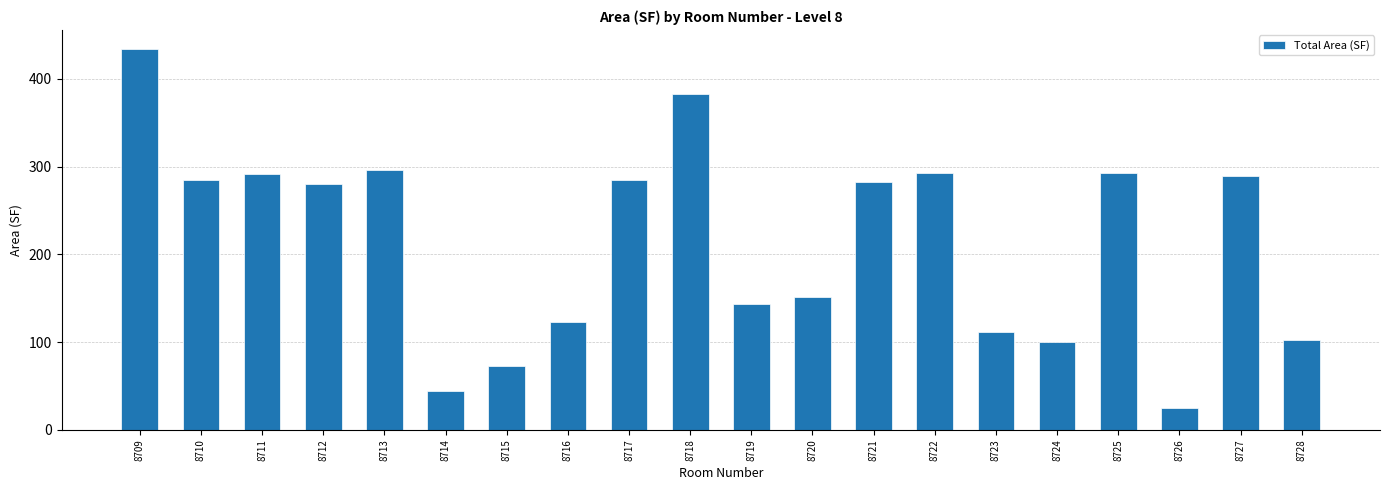

Is it true that the value at 8714 is 61.4?

False